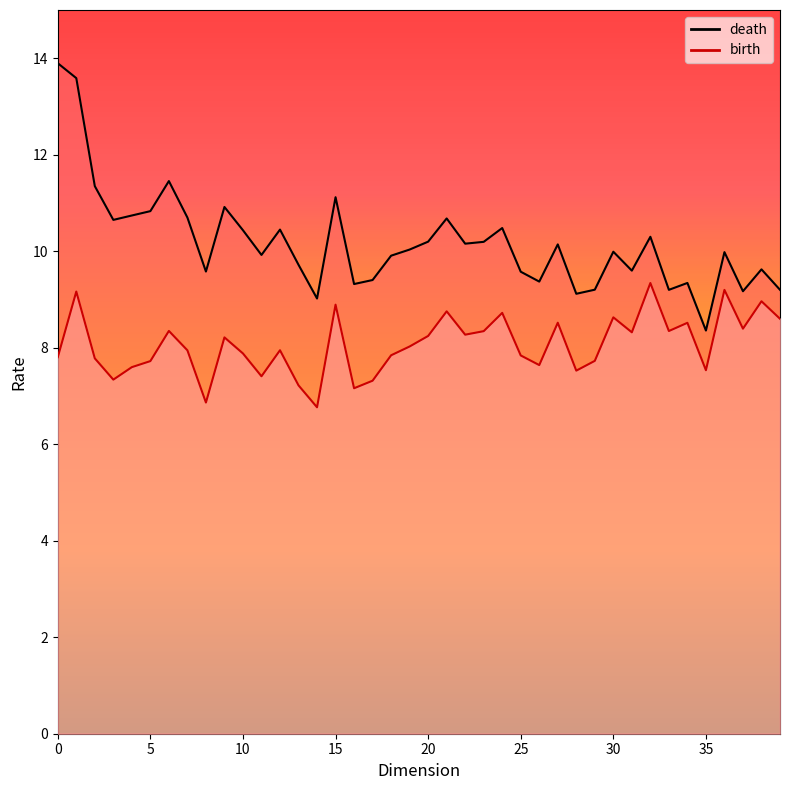

Between 1 and 1, which series saw the biggest shift?

death